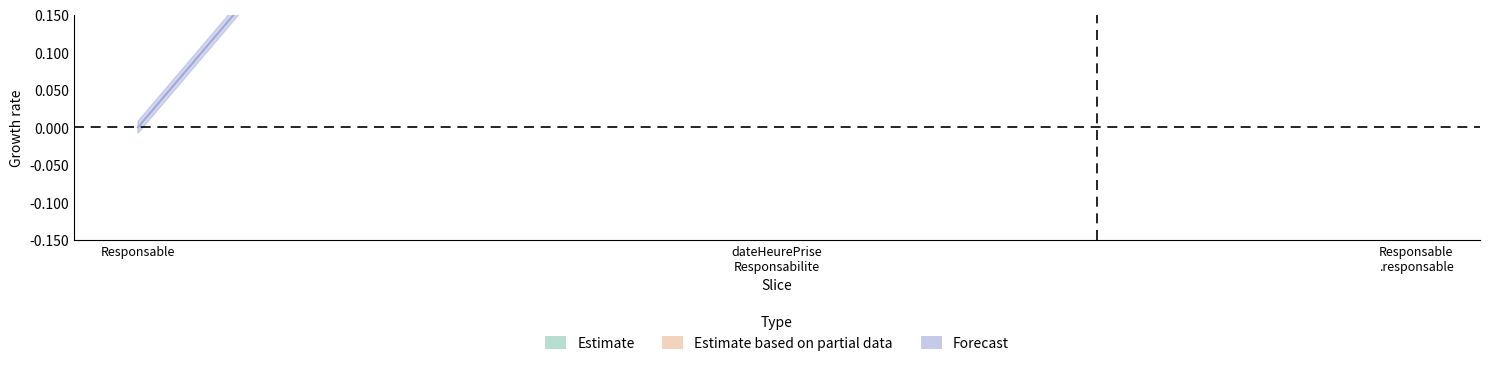

What position from the left is Responsable.dateHeurePriseResponsabilite?

2